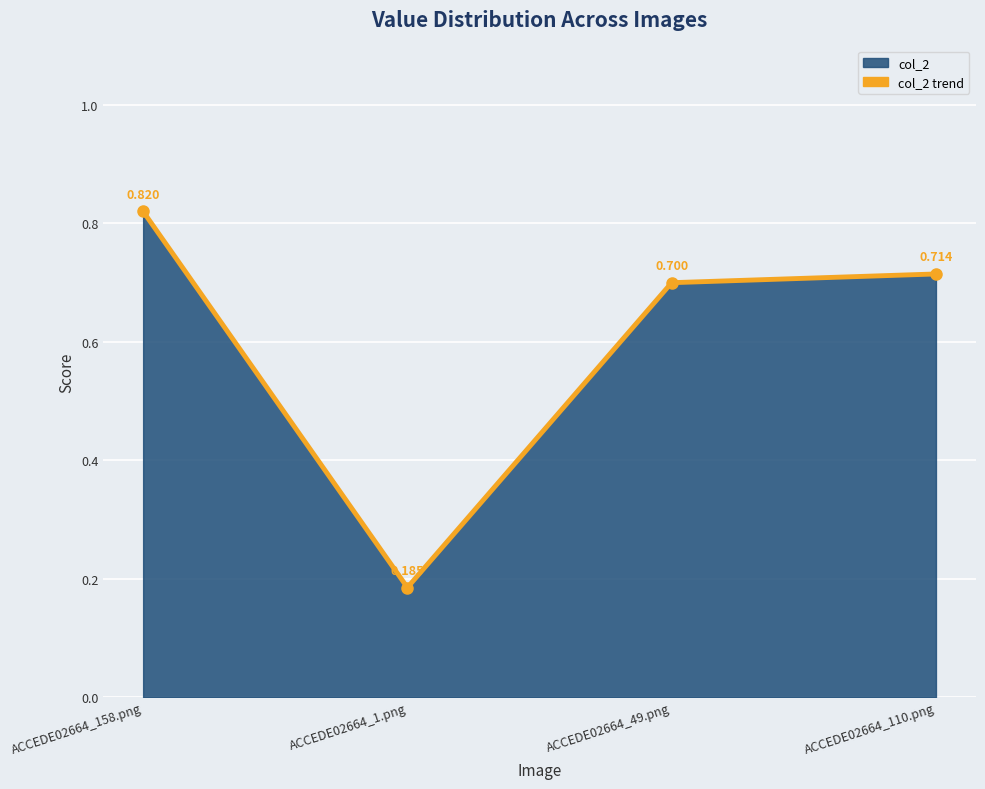

Rank the categories by value from lowest to highest.

ACCEDE02664_1.png, ACCEDE02664_49.png, ACCEDE02664_110.png, ACCEDE02664_158.png